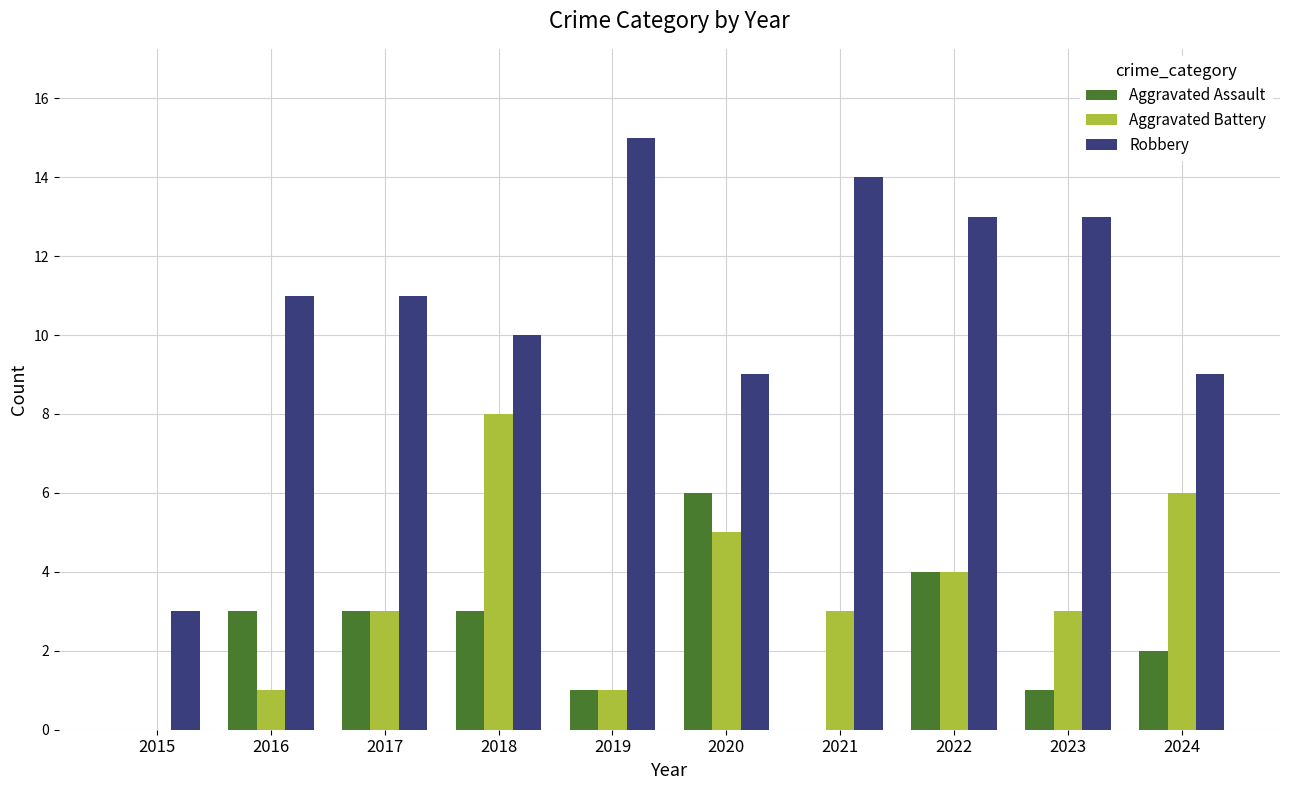

Read the Robbery value at 2023, to the nearest 5.

15